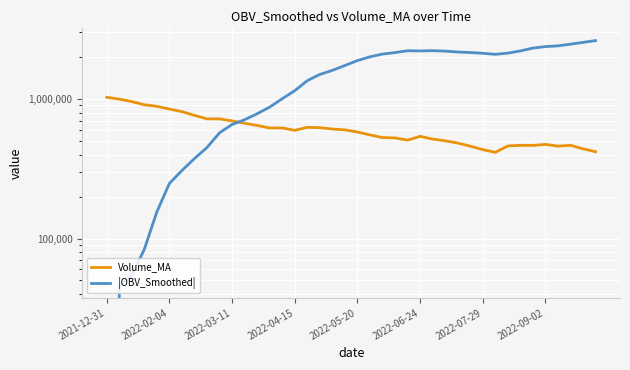

Count the number of categories in the chart.

40